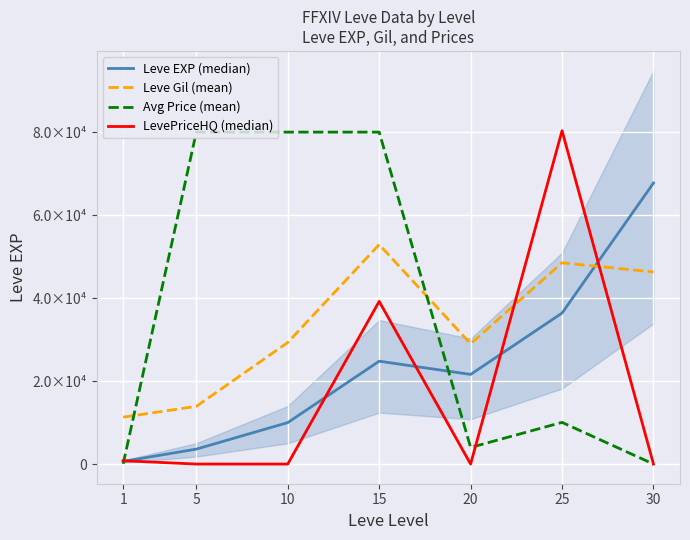

Which category has the lowest value across all series?

30